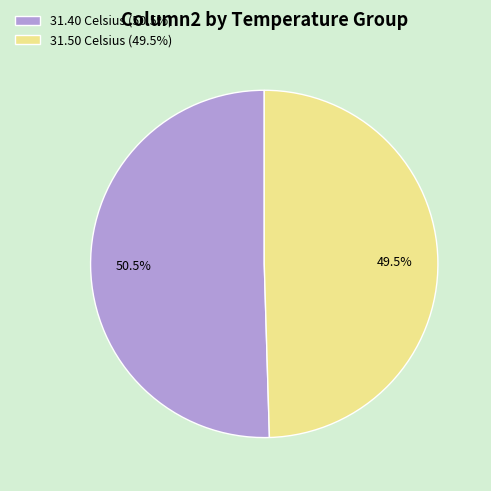

Does any single category account for the majority?

Yes